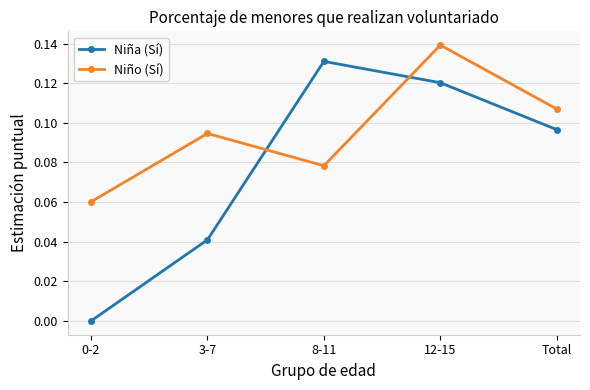

At how many categories does at least one series exceed 0?

5